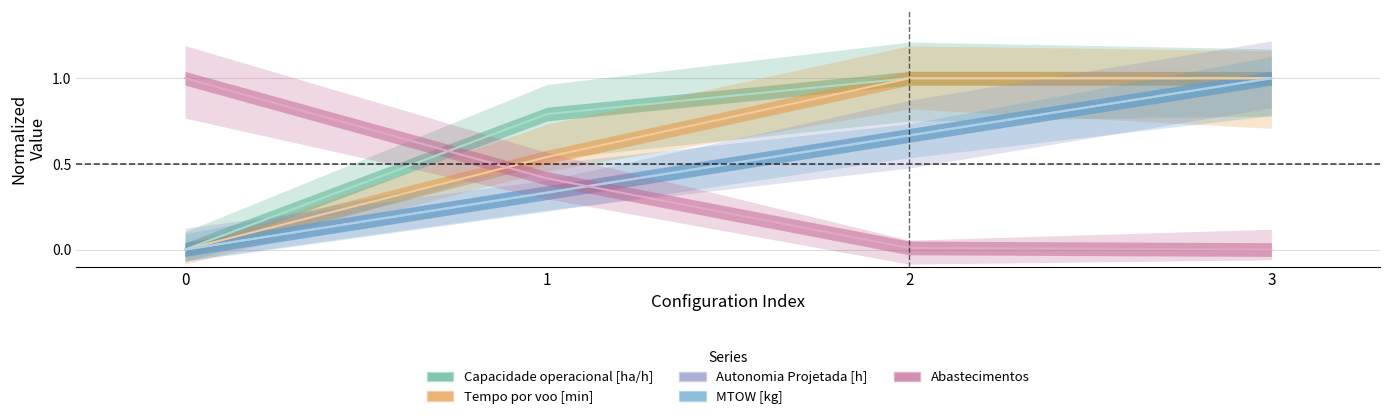

True or false: Capacidade operacional [ha/h] and Autonomia Projetada [h] intersect in this chart.

True